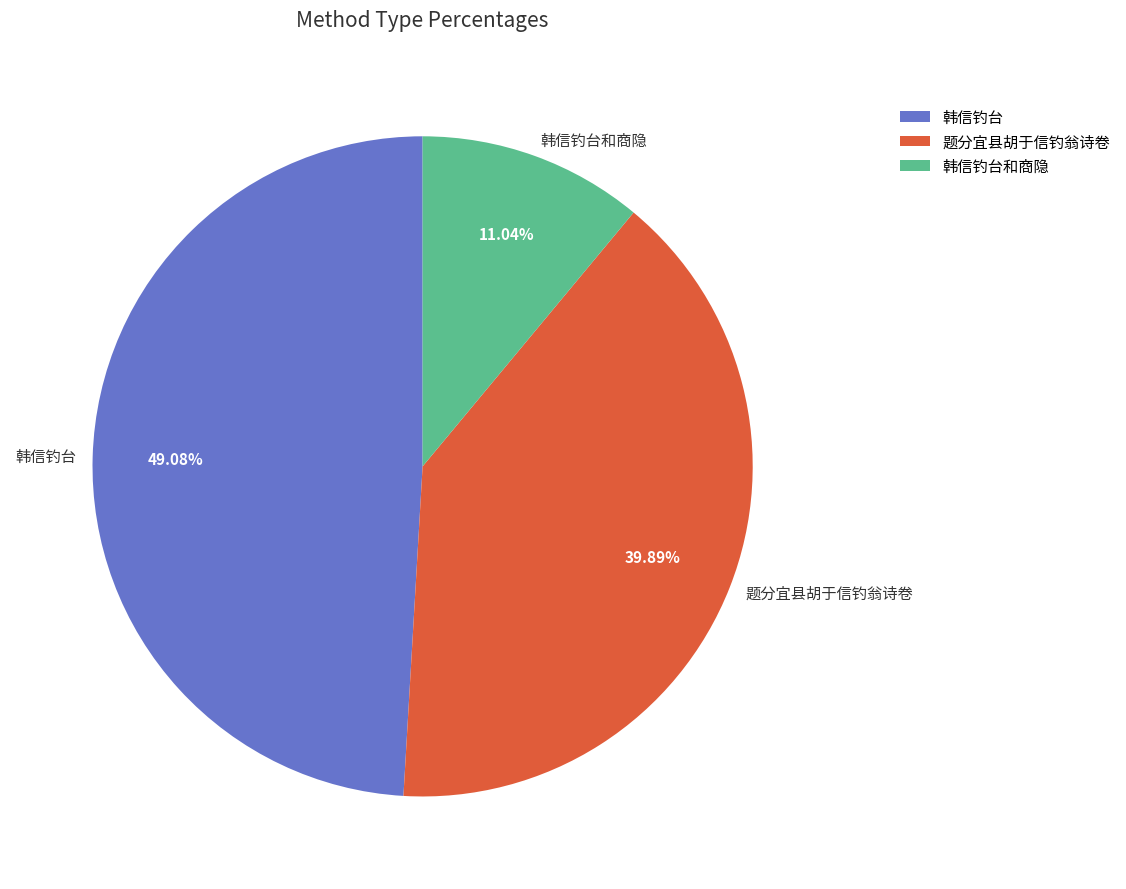

True or false: 韩信钓台 accounts for 32% of the total.

False